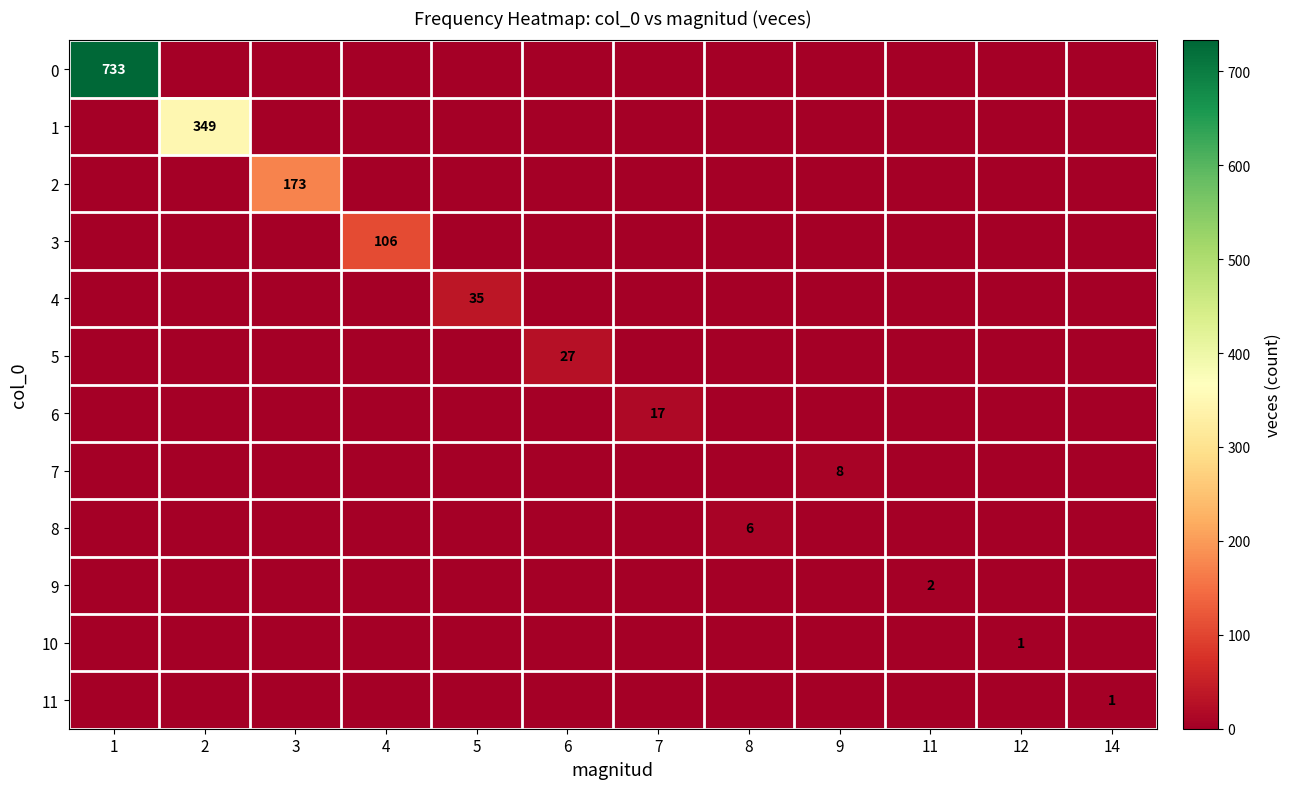

The value of 11 at 14 is 1. True or false?

True